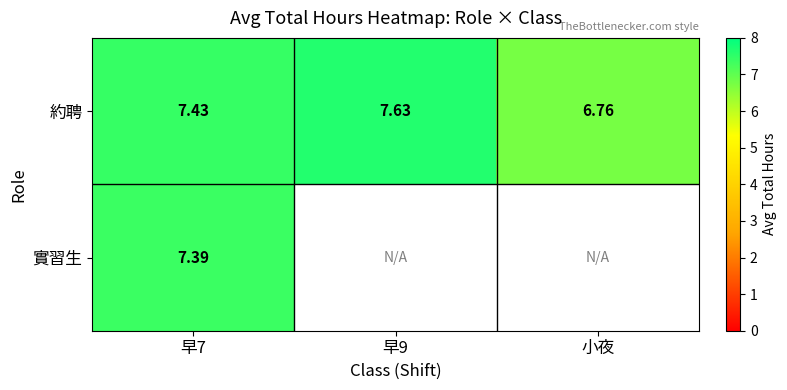

At 早7, list the series in order from largest to smallest.

約聘, 實習生